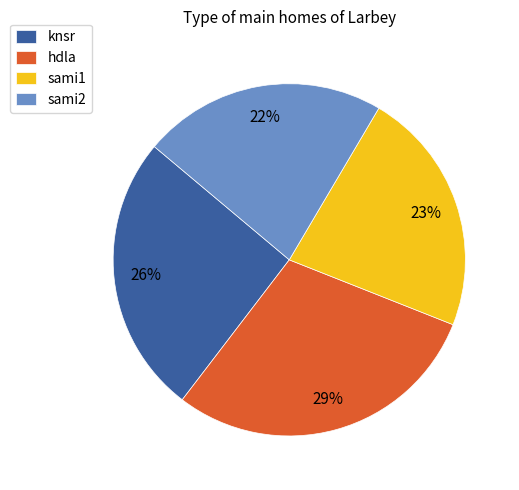

What is the ratio of the value at sami2 to the value at sami1?

1.0